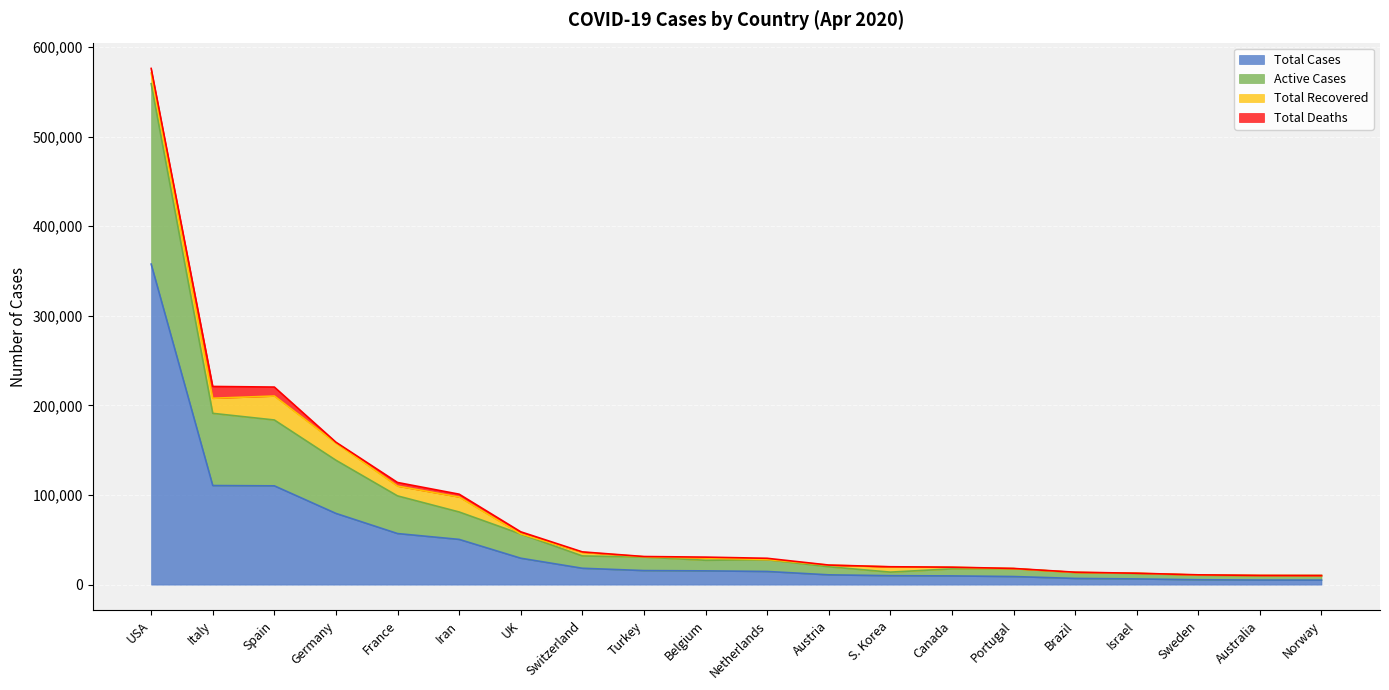

How many values in the Total Cases series exceed 15348?

9